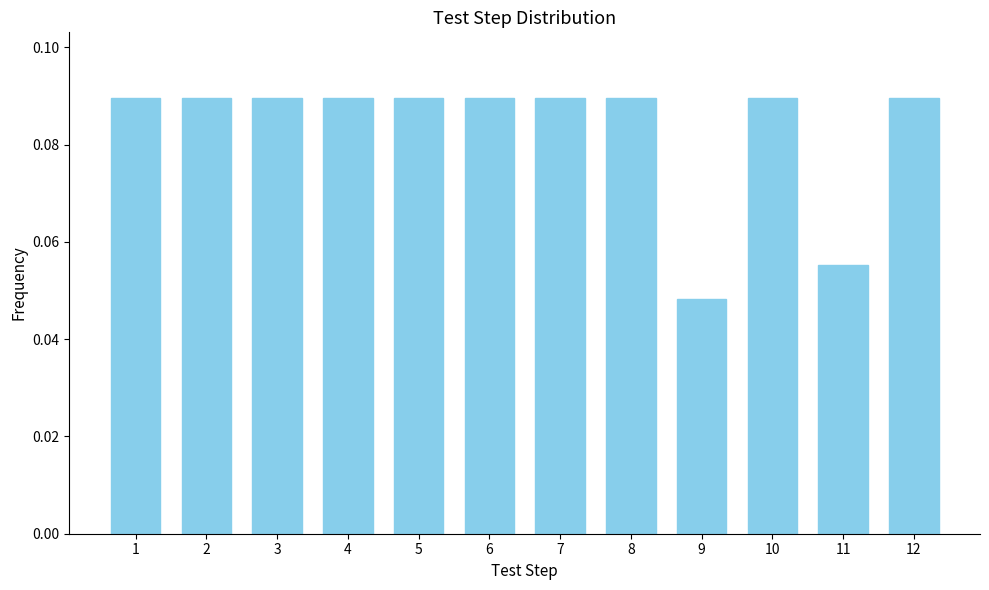

What is the sum of all values?

1.0